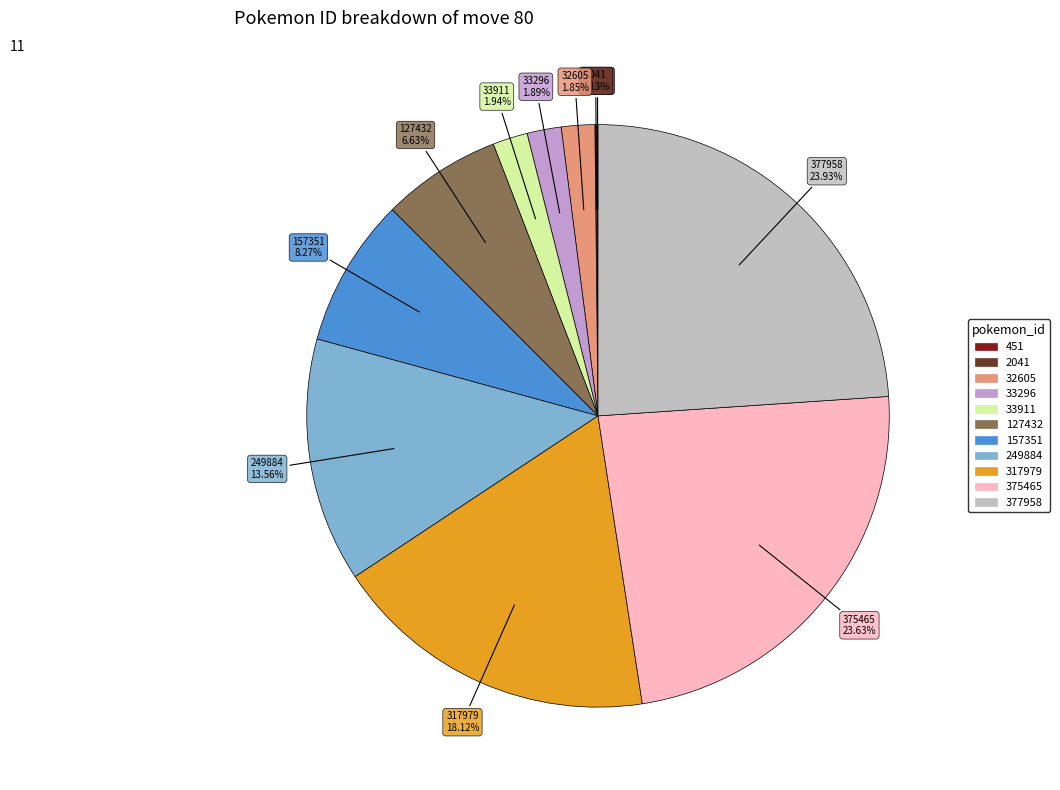

To the nearest percent, what portion does 377958 represent?

24%